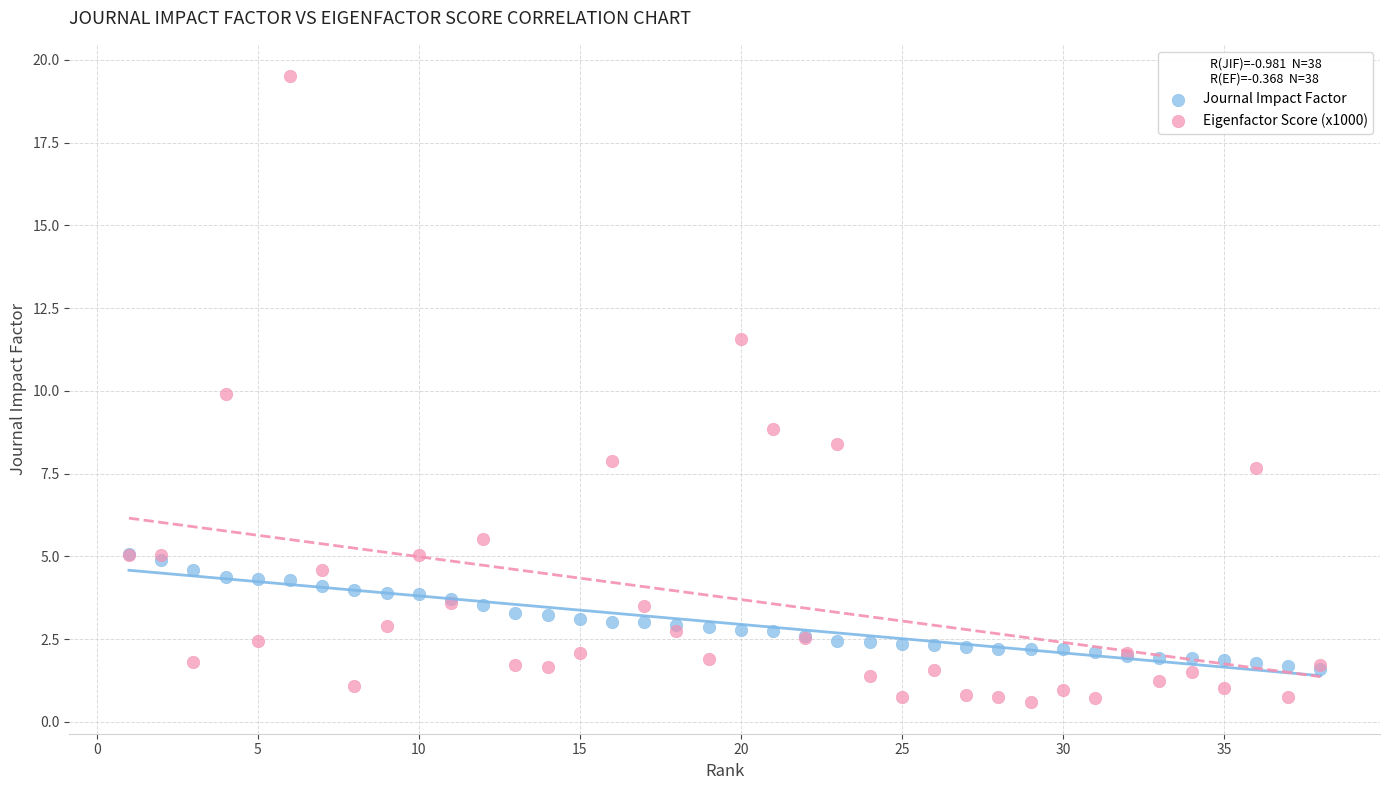

Which series reaches the minimum Y coordinate?

Eigenfactor Score (x1000)